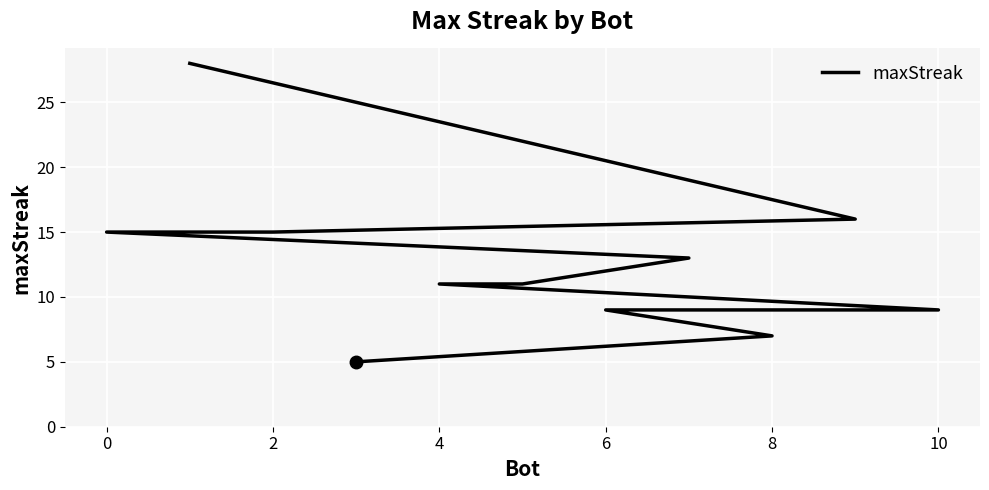

What is the difference between the maximum and minimum values?

23